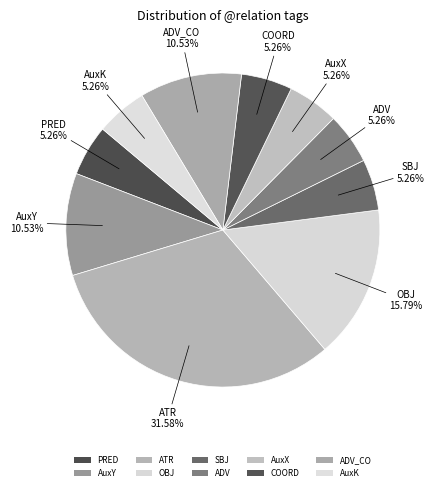

How many slices are in this pie chart?

10